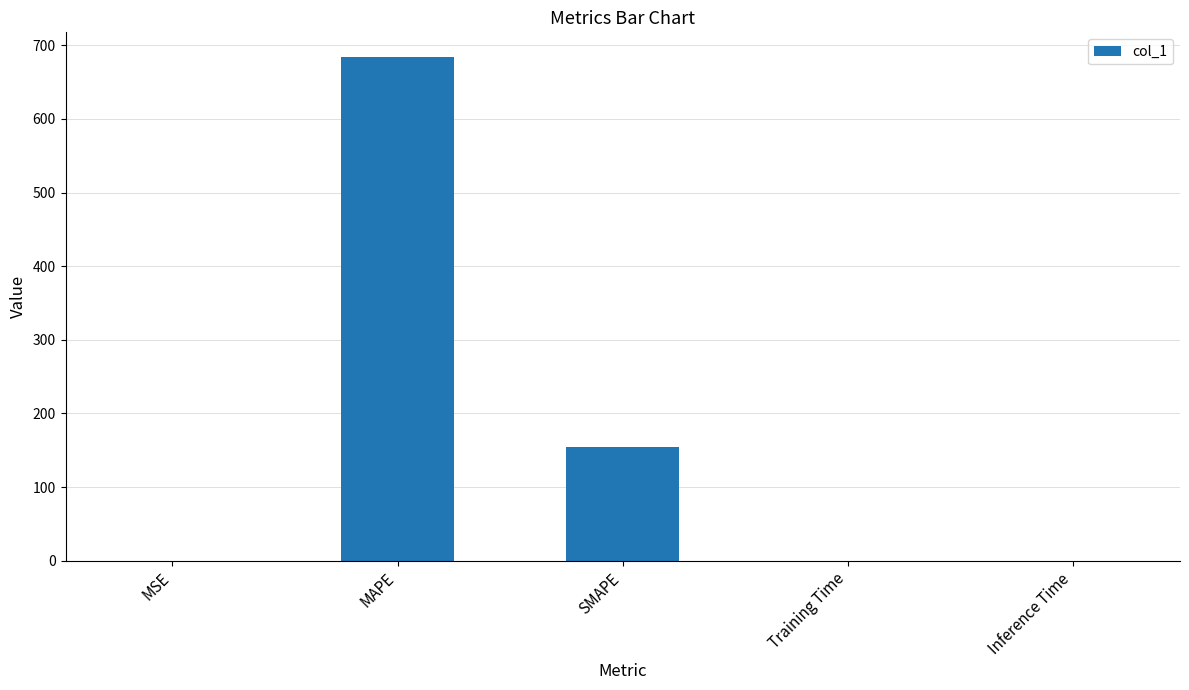

Which label corresponds to the largest value in the chart?

MAPE